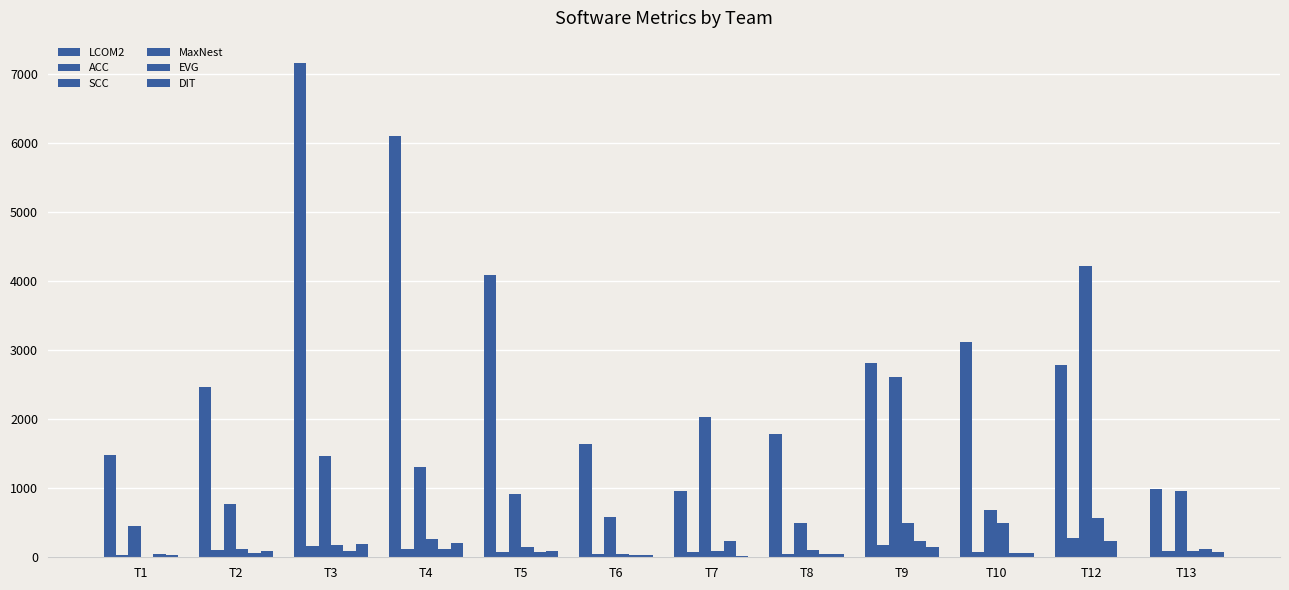

Count the number of categories in the chart.

12